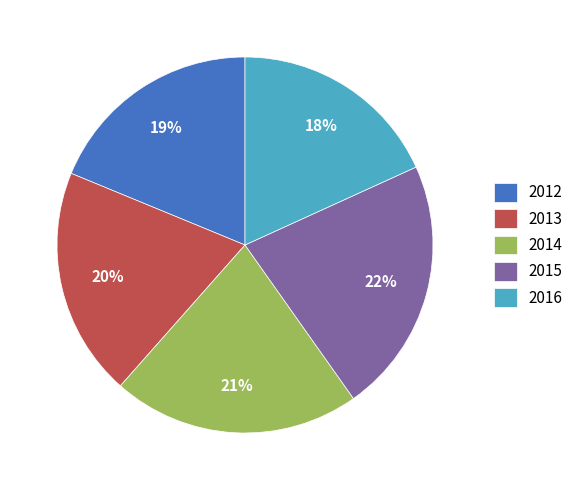

Does 2016 account for over 50% of the chart?

No